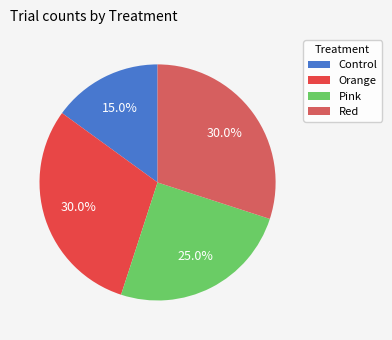

What percentage is NOT represented by Red?

70.0%